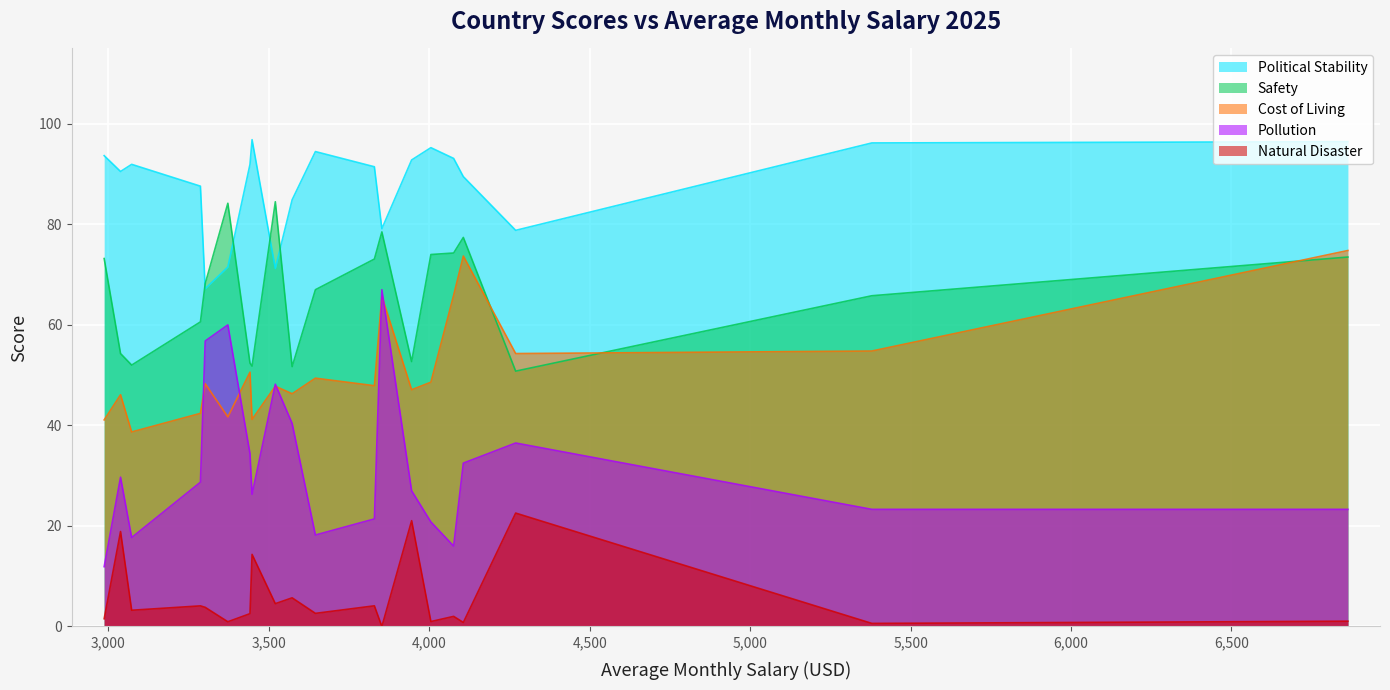

How many lines are shown in the chart?

5